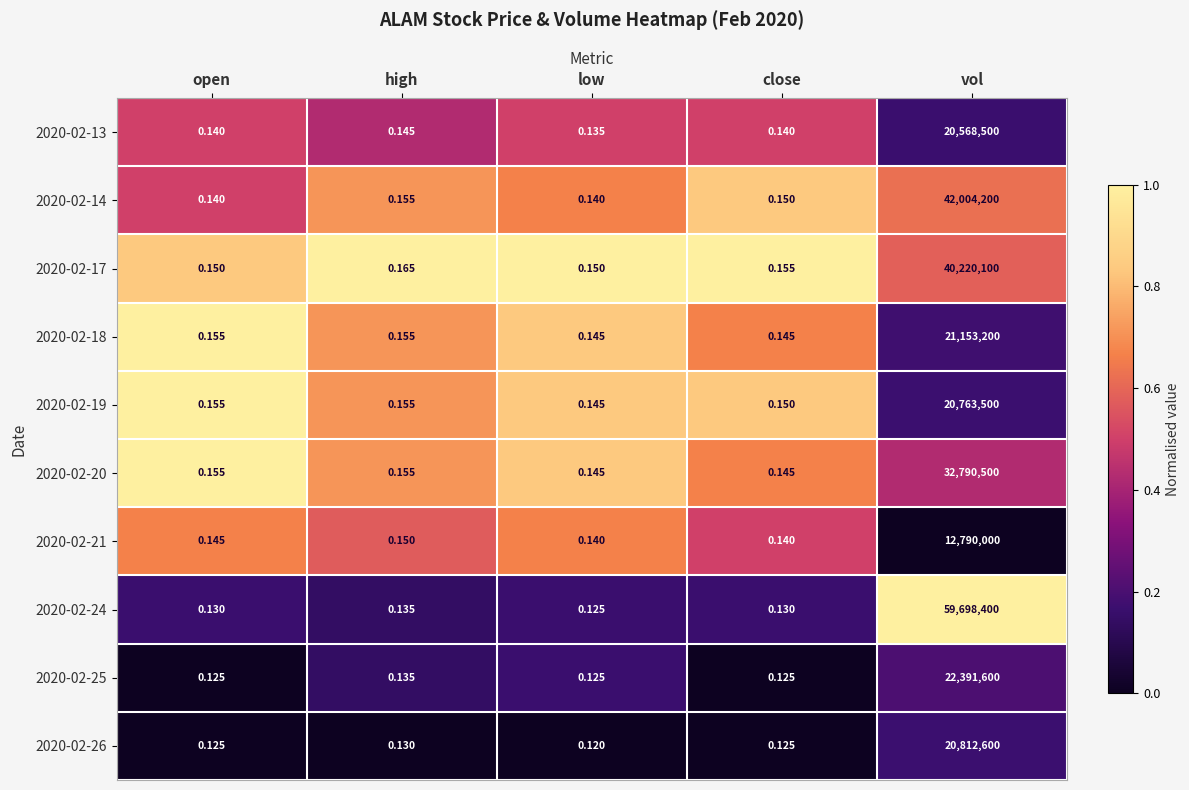

Which category has the highest value in the 2020-02-17 series?

vol